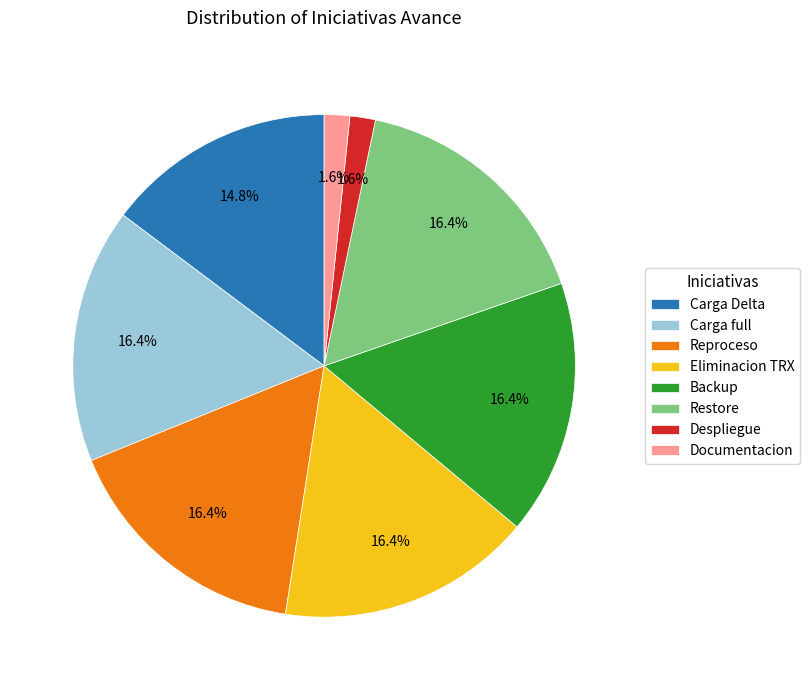

To the nearest percent, what percentage of the pie is Reproceso?

16%